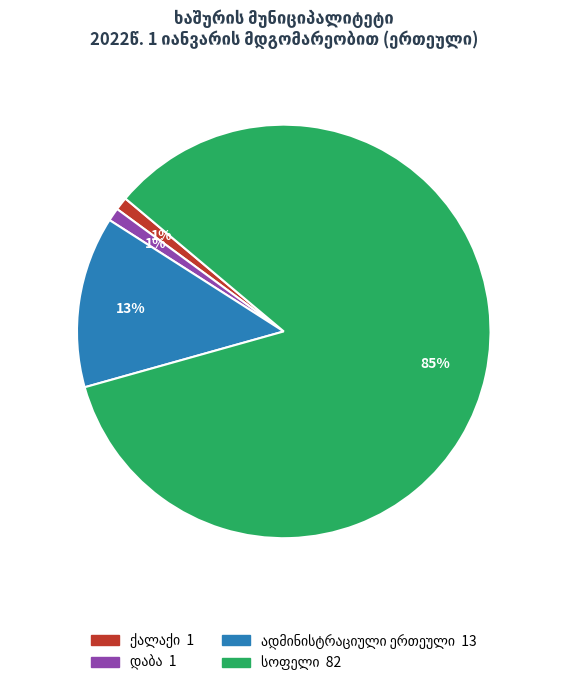

To the nearest percent, what is the difference between the largest and smallest slice percentages?

84%